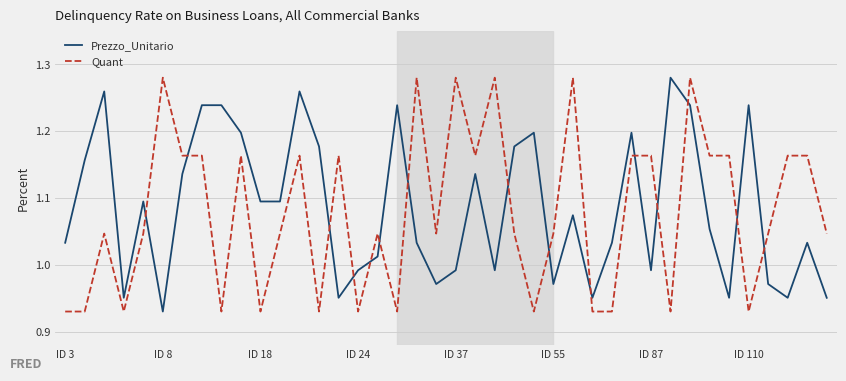

After their last crossing, which series has the higher values: Quant or Prezzo_Unitario?

Quant